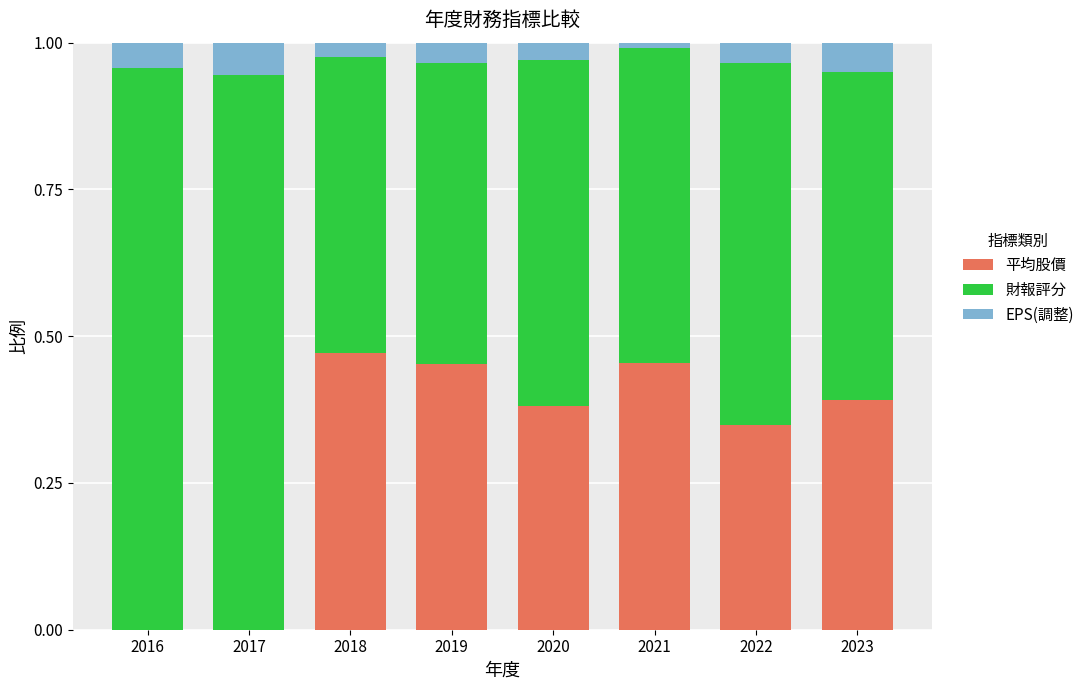

What is the sum of all 平均股價 values?

2.5